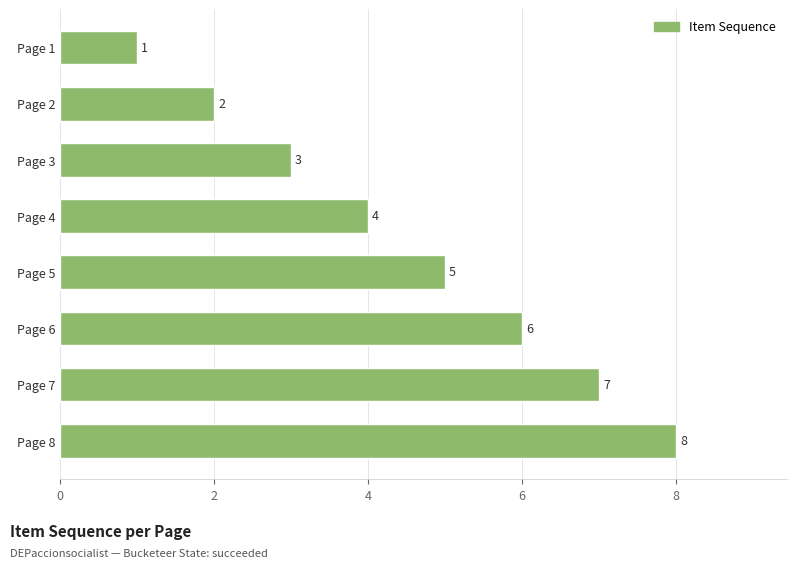

Is it true that the value at Page 6 is 4?

False